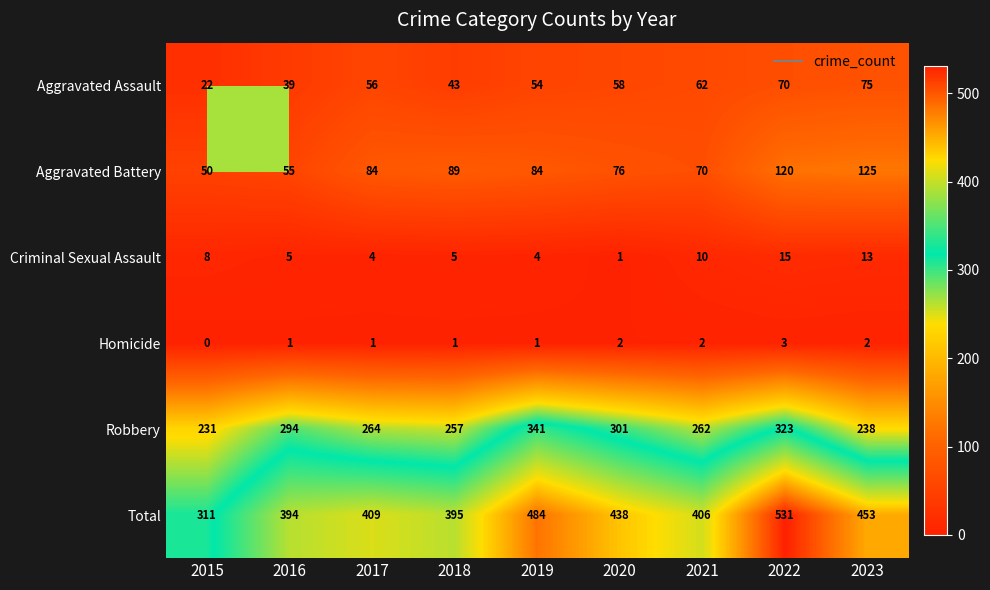

Which series has the largest range (max minus min)?

Total